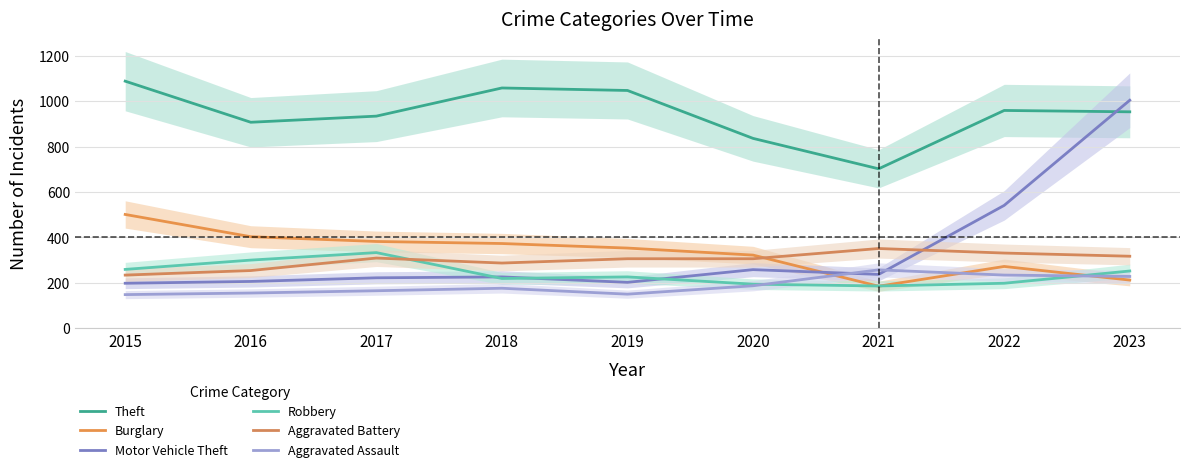

Which series ends up on top after the final intersection of Burglary and Aggravated Assault?

Aggravated Assault